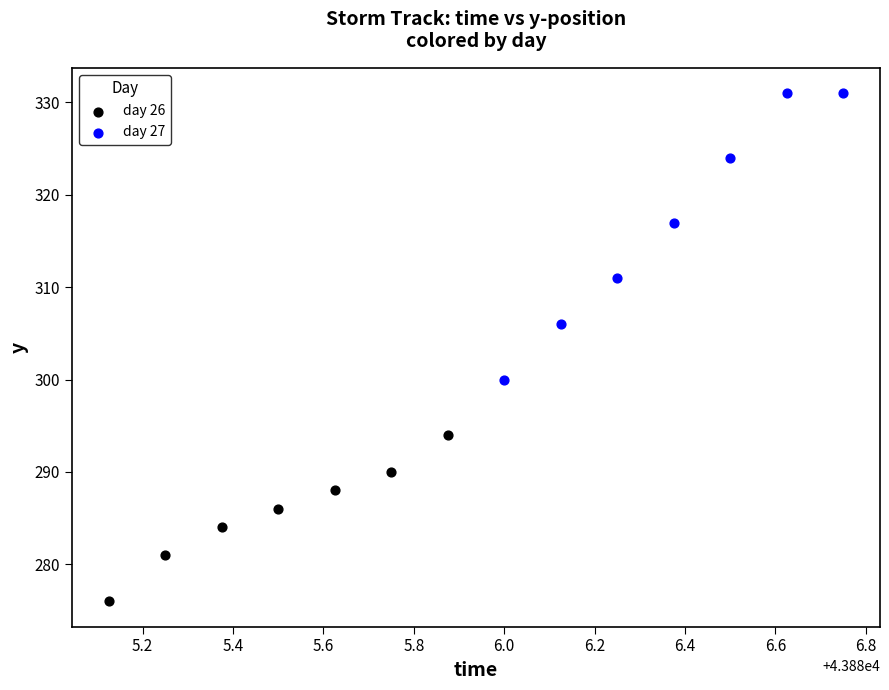

Which series contains the highest Y value?

day 27